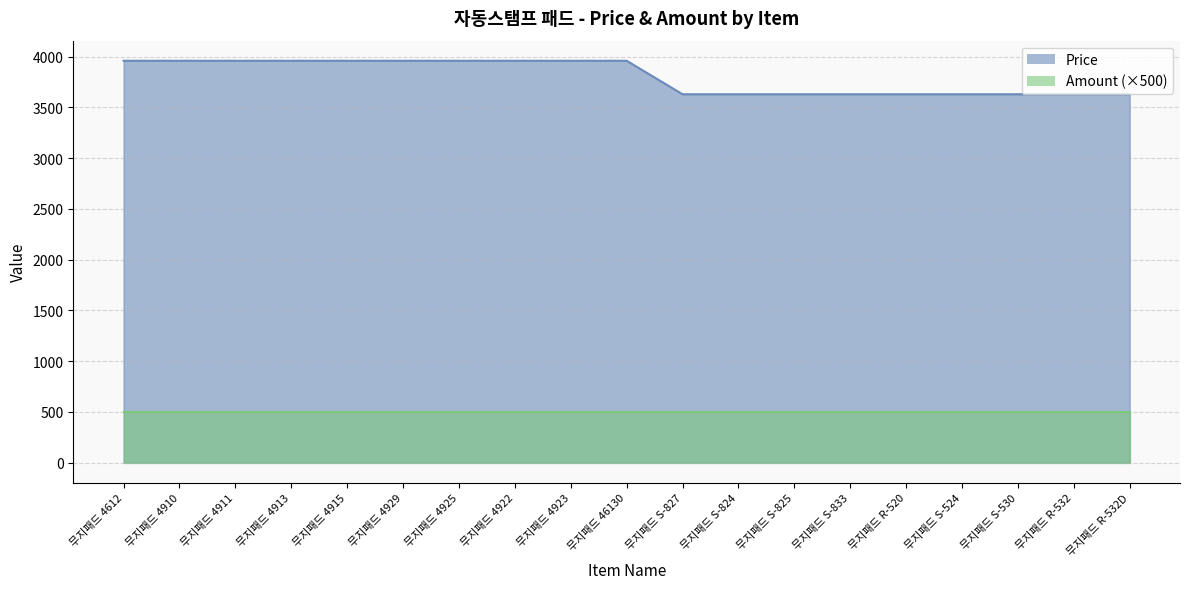

What is the ratio of the value at 무지패드 4911 to the value at 무지패드 R-532?

1.1